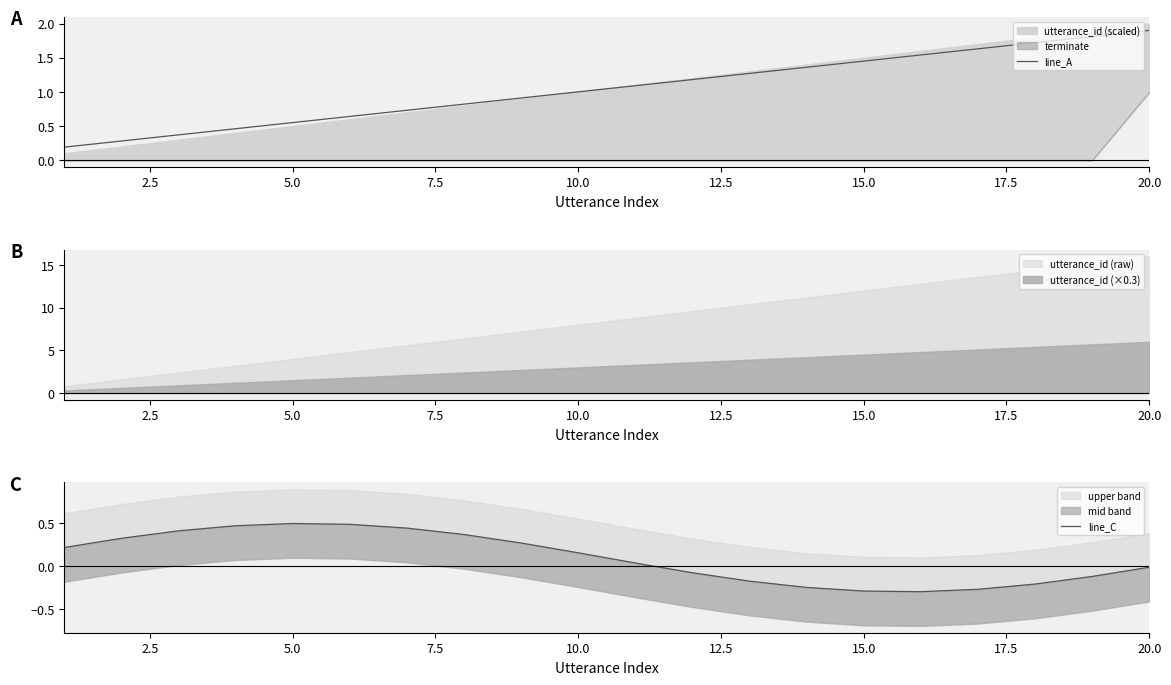

At which label does line_A reach its peak?

20.0